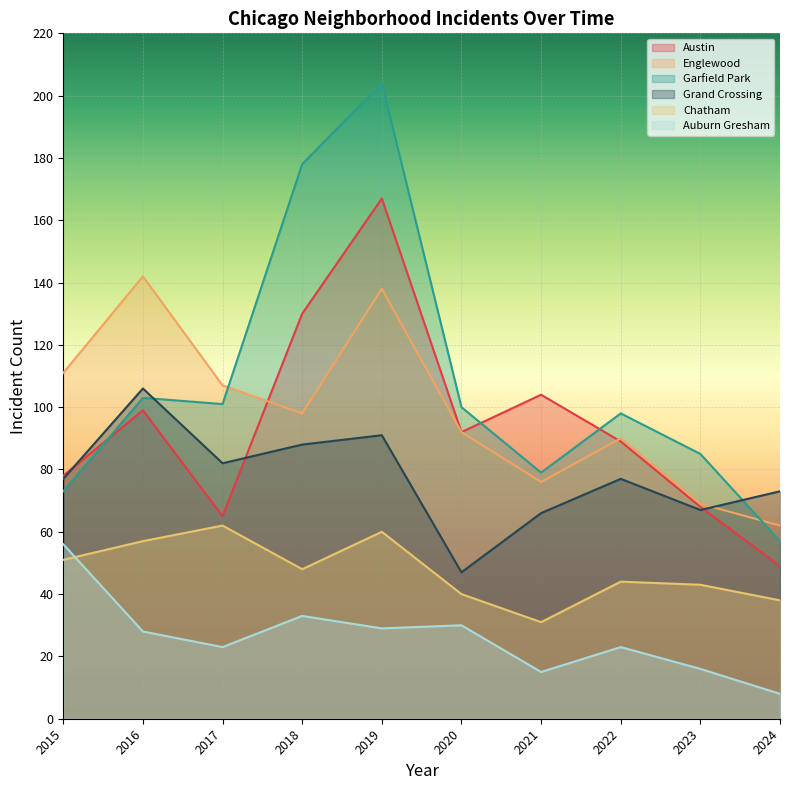

How many values in the Chatham series exceed 48?

4